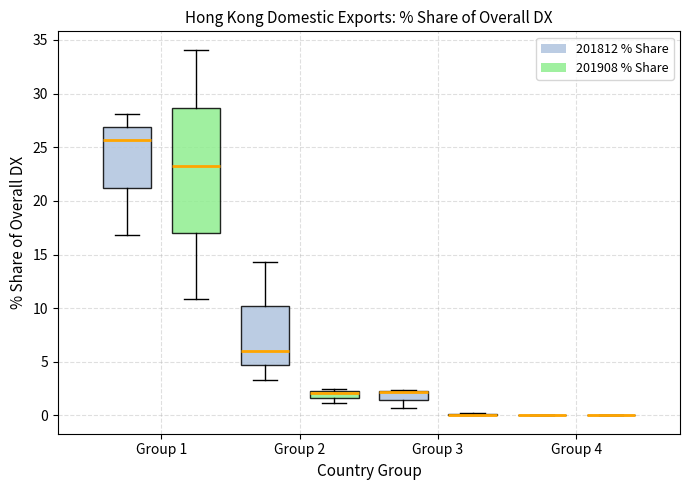

Comparing the boxes themselves (not the whiskers), which one is the tallest?

Group 1 (201908 % Share)